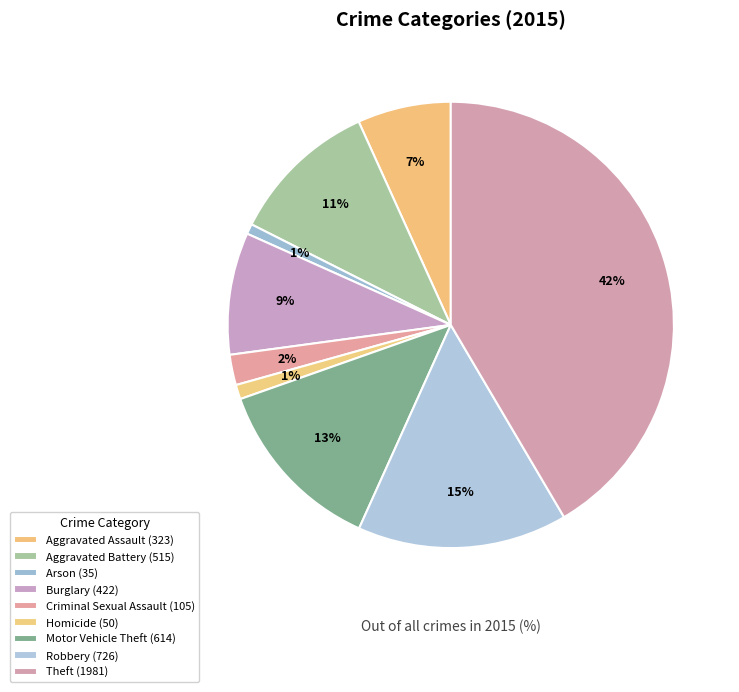

Count the number of slices in the pie.

9